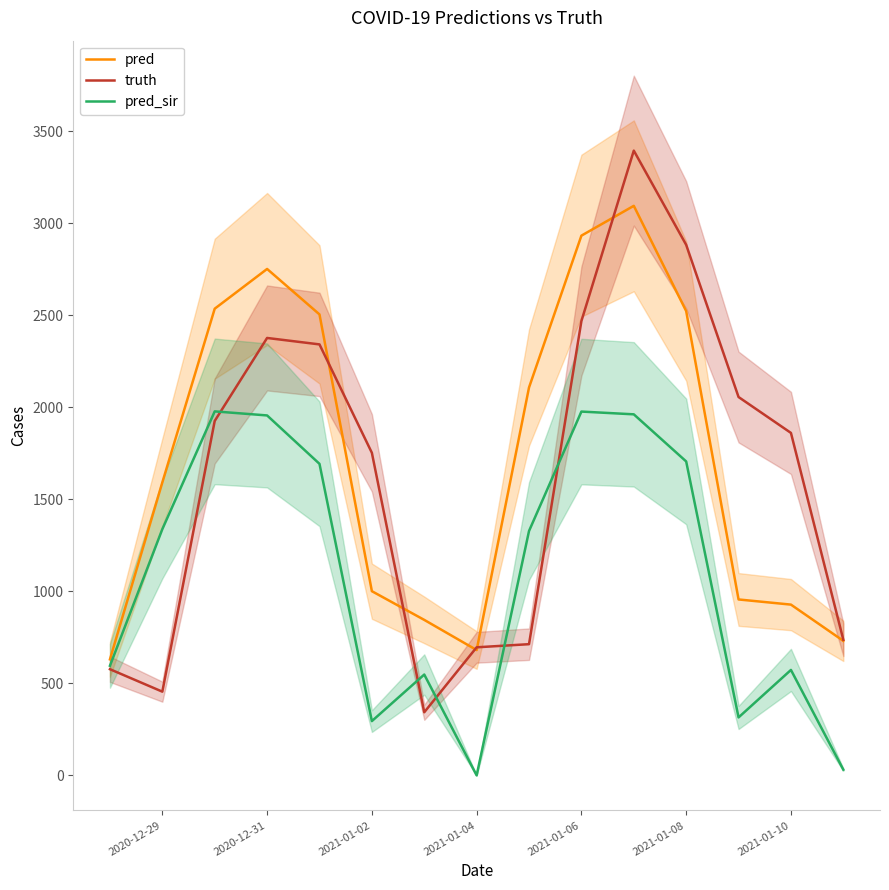

True or false: pred has more than 0 interior local peaks.

True